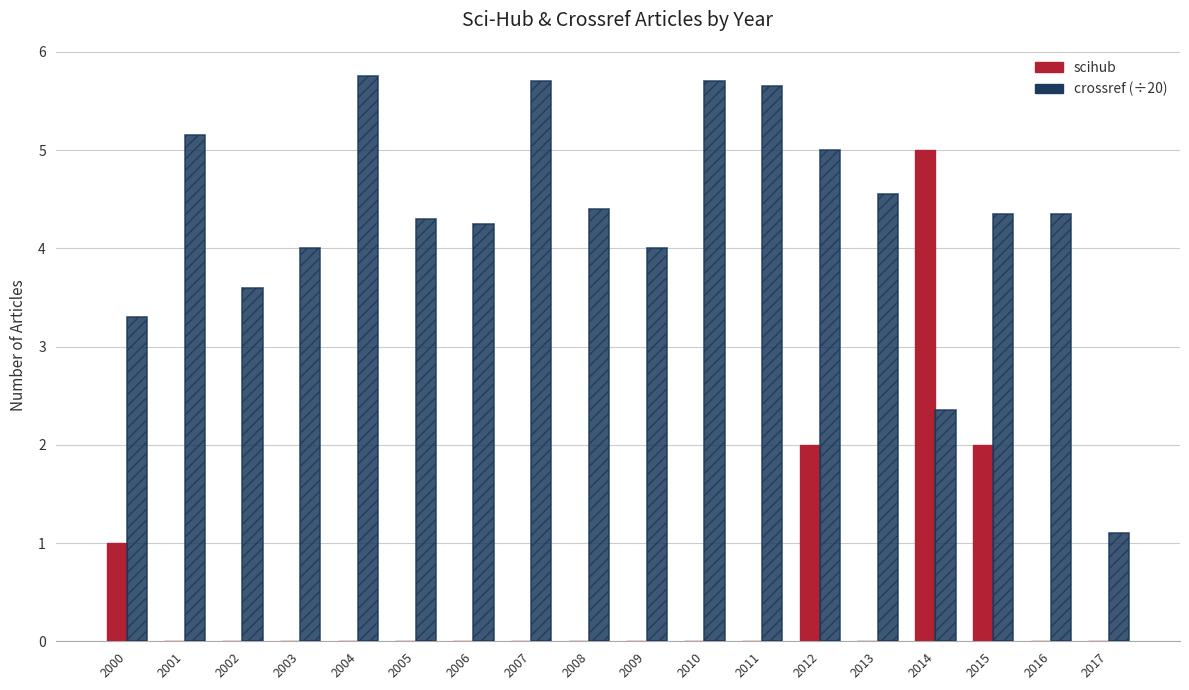

Is the value of scihub at 2008 greater than the value of crossref (÷20) at 2004?

No